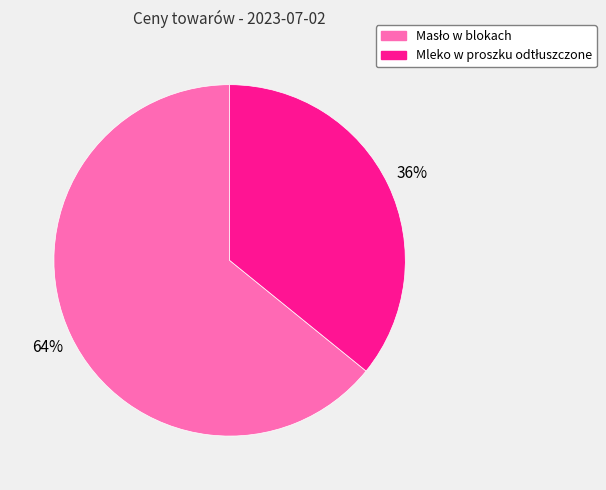

Does any single category account for the majority?

Yes